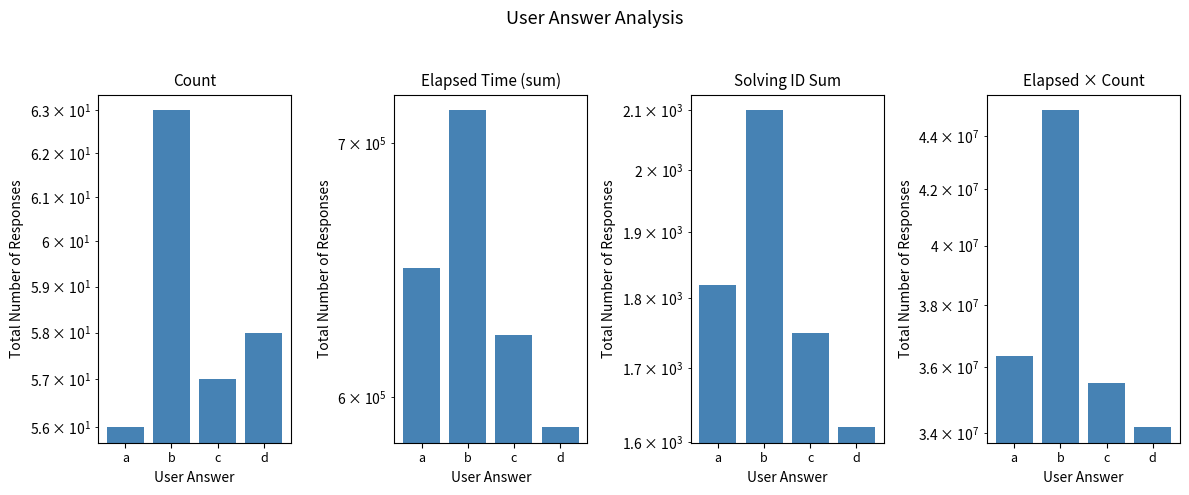

Which series has the largest total across all categories?

elapsed_x_count